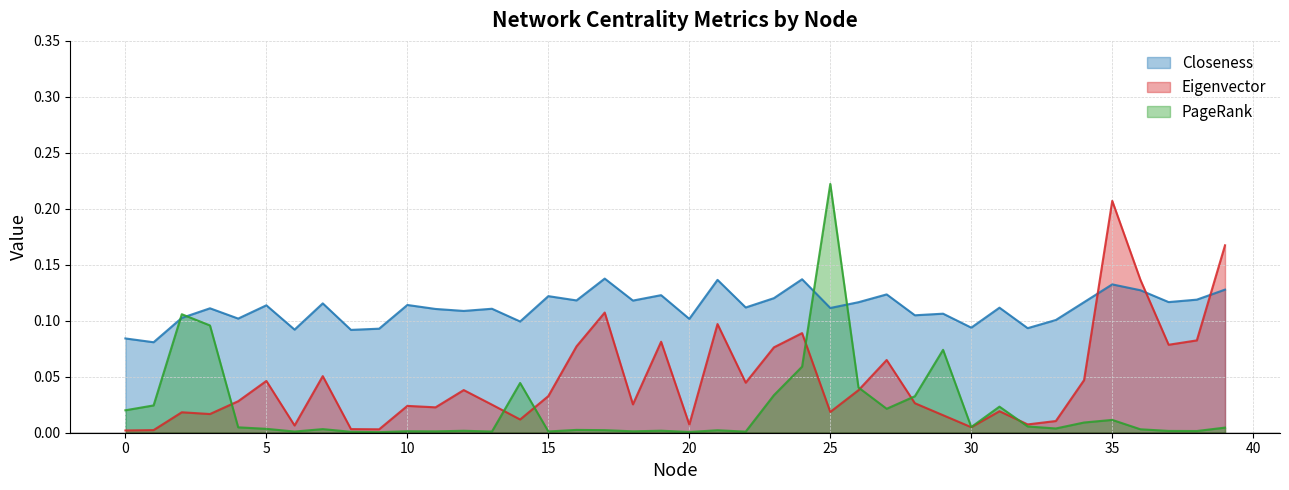

How many categories are shown in the chart?

40